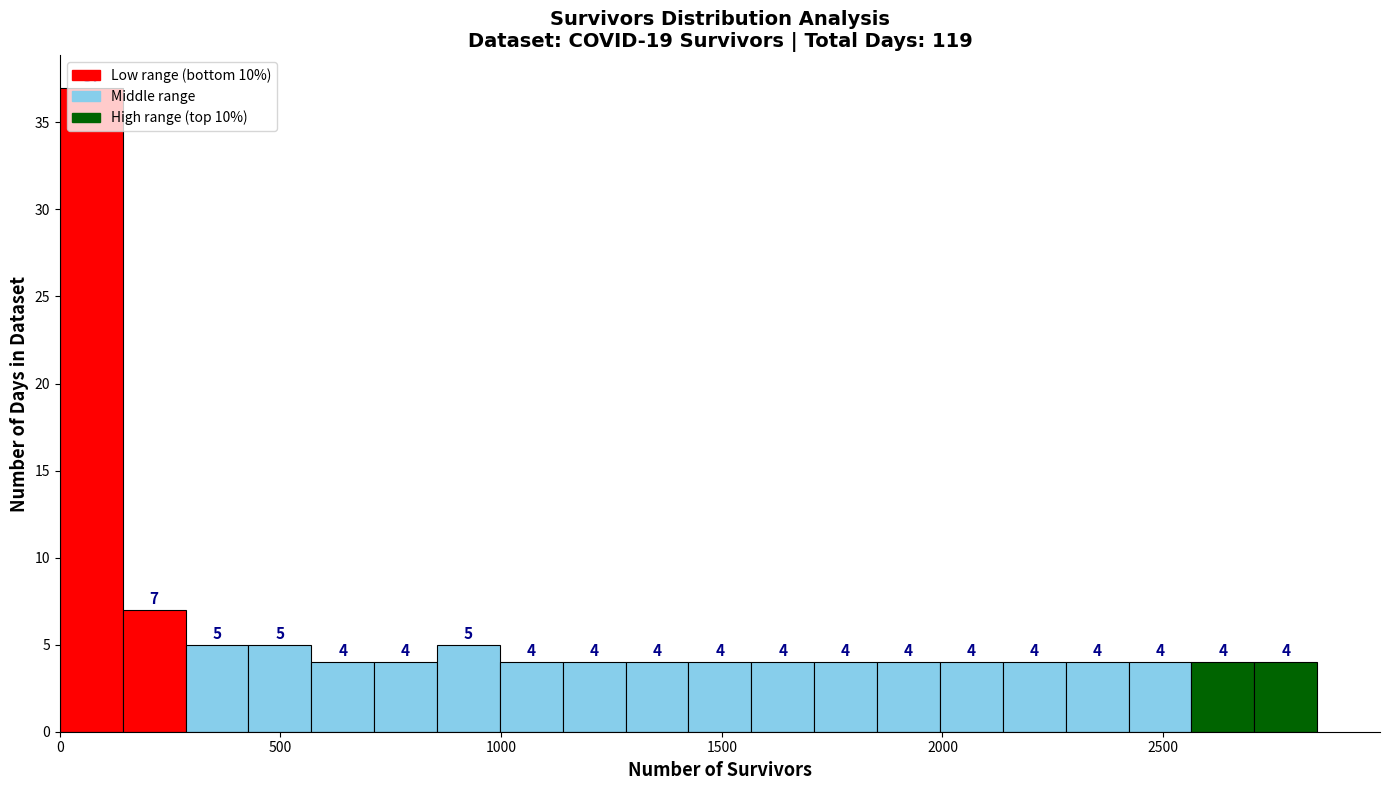

Read against the x-axis, roughly where is the centre of the tallest bar?

50